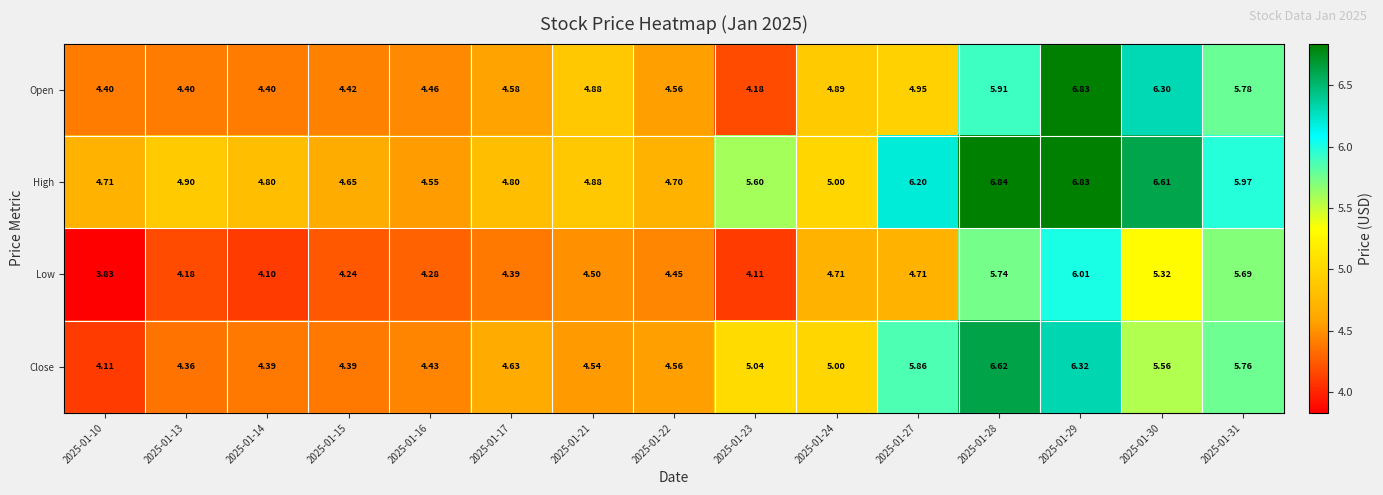

List the series in order of their peak value, highest first.

High, Open, Close, Low